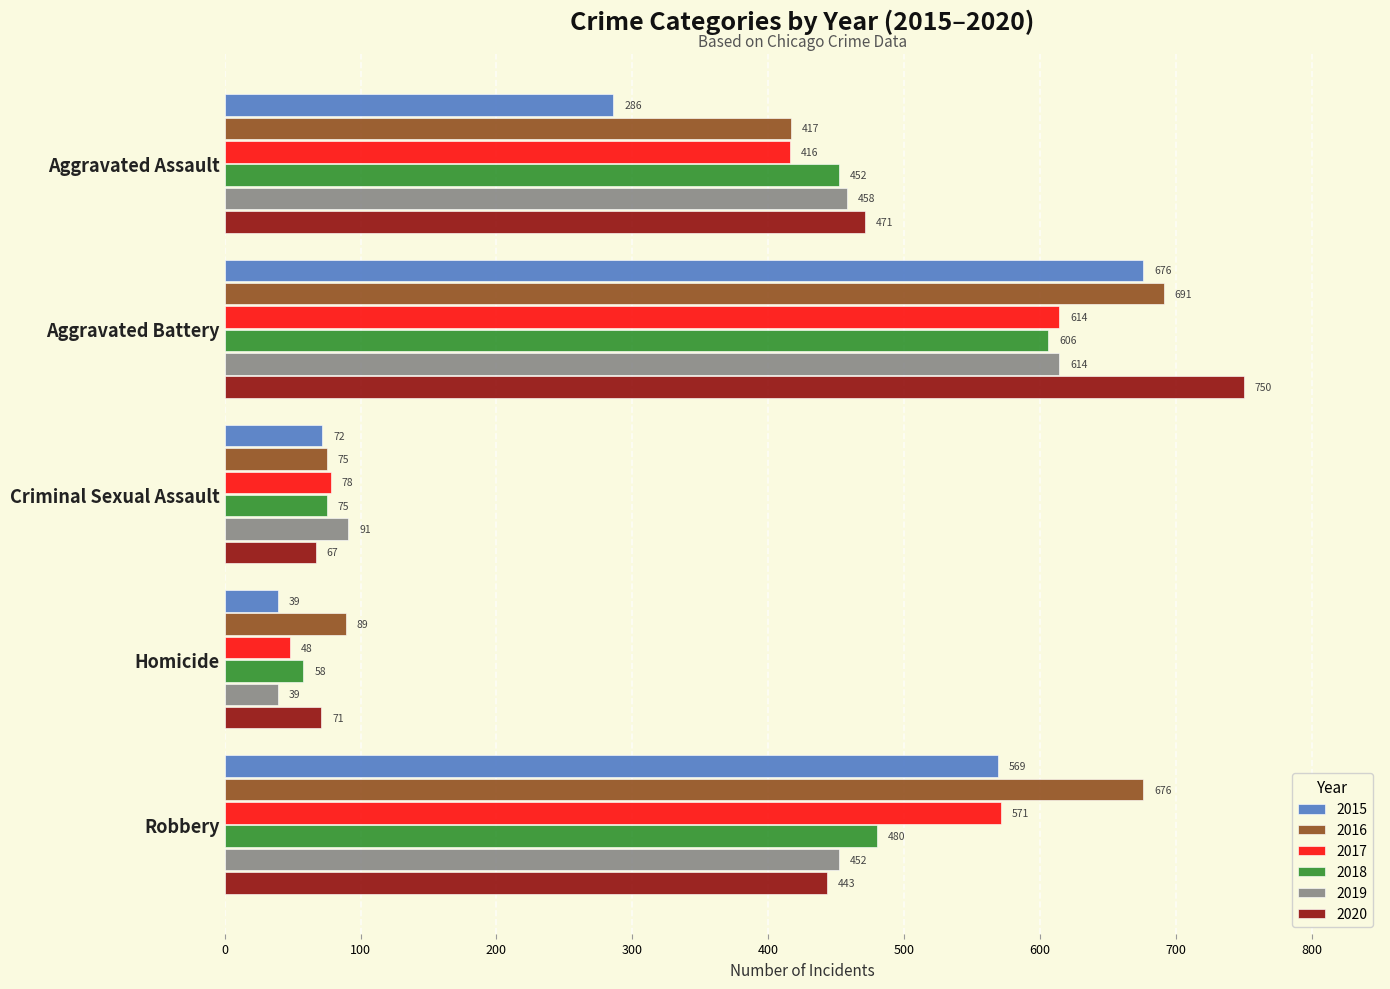

What is the greatest value displayed?

750